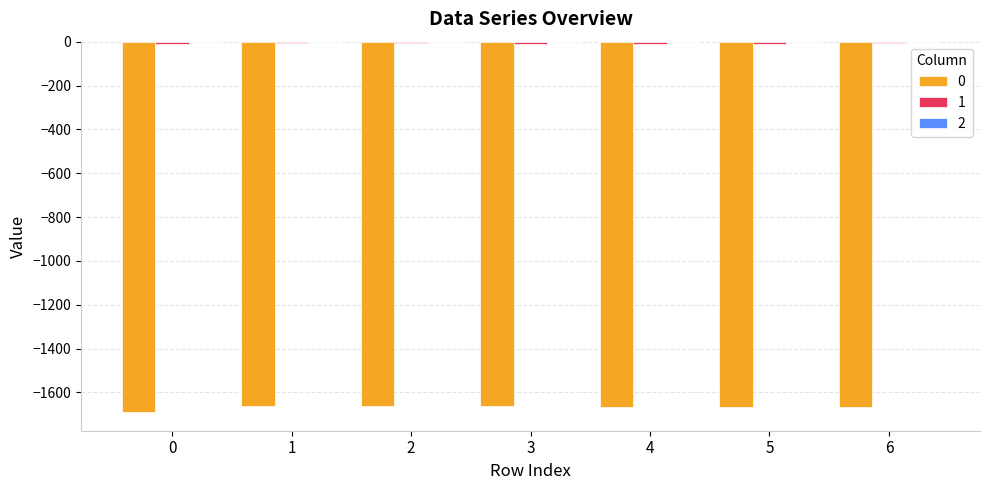

Which has a higher value, 1 or 4?

1